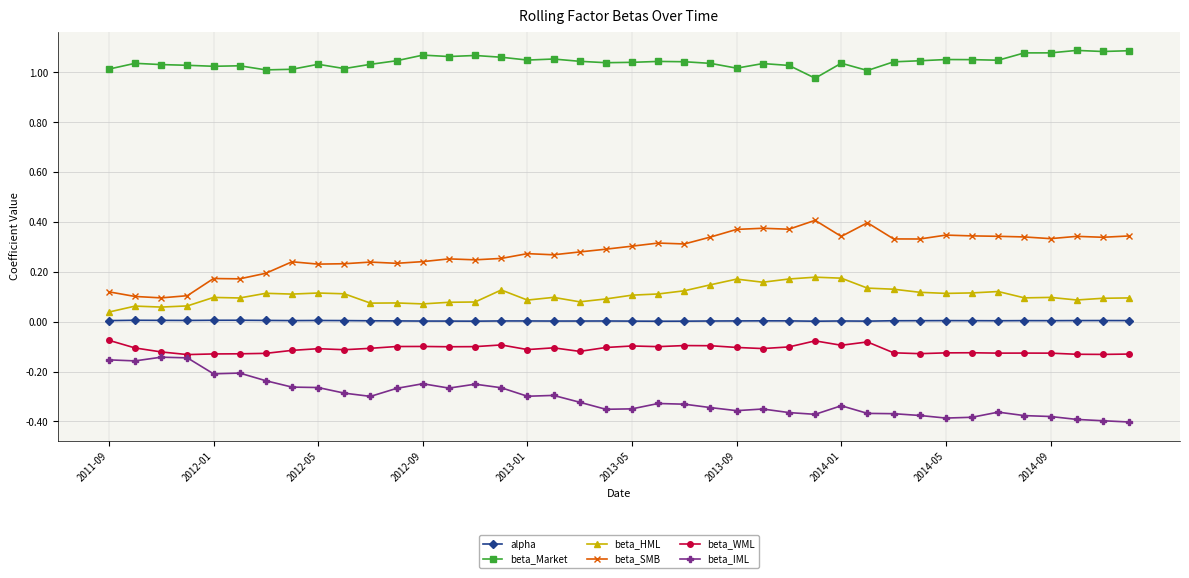

Rank the series by their maximum value, from highest to lowest.

beta_Market, beta_SMB, beta_HML, alpha, beta_WML, beta_IML